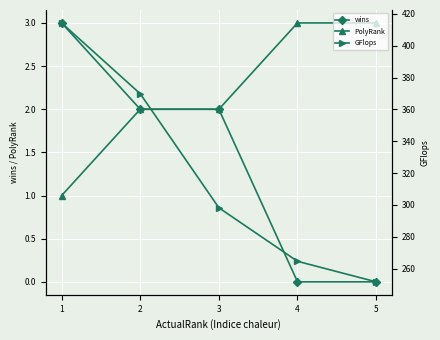

What is the greatest value displayed?

414.4